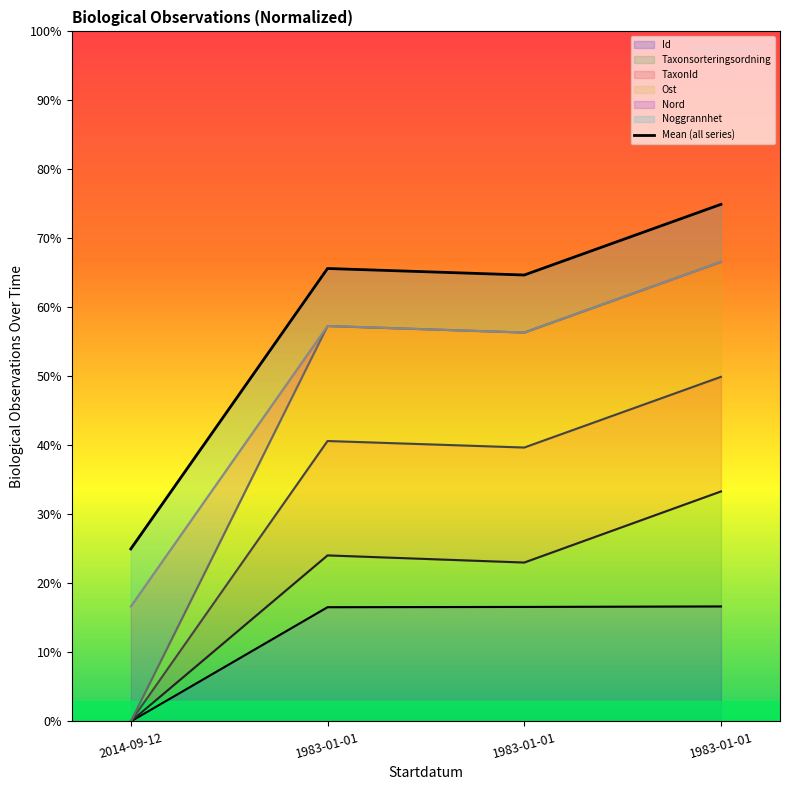

At which category does the data reach its first local valley?

1983-01-01